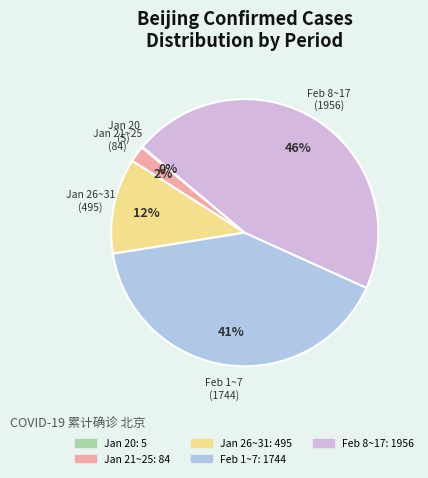

To the nearest percent, what is the average slice percentage?

20%